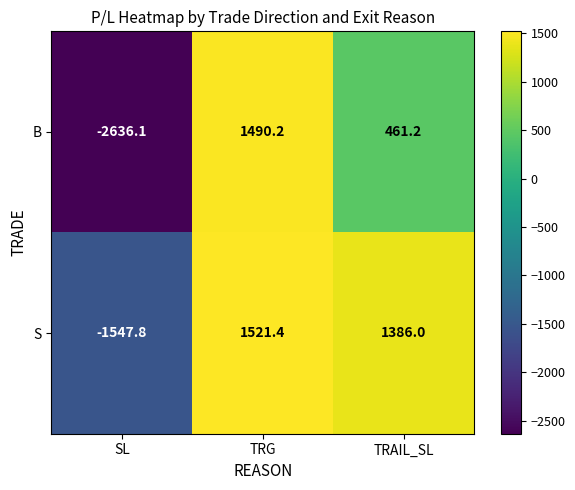

List the series in order of their peak value, lowest first.

B, S